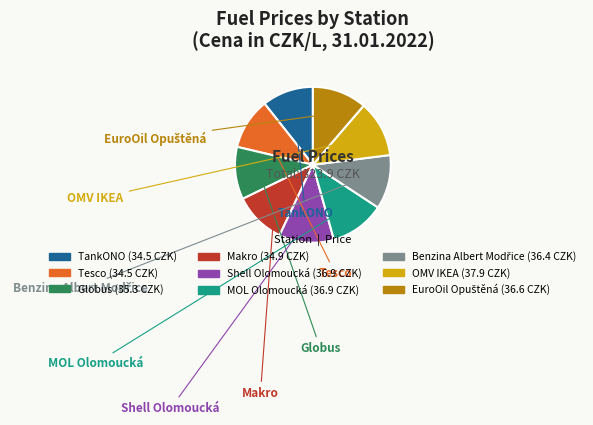

Does TankONO represent more than half of the total?

No